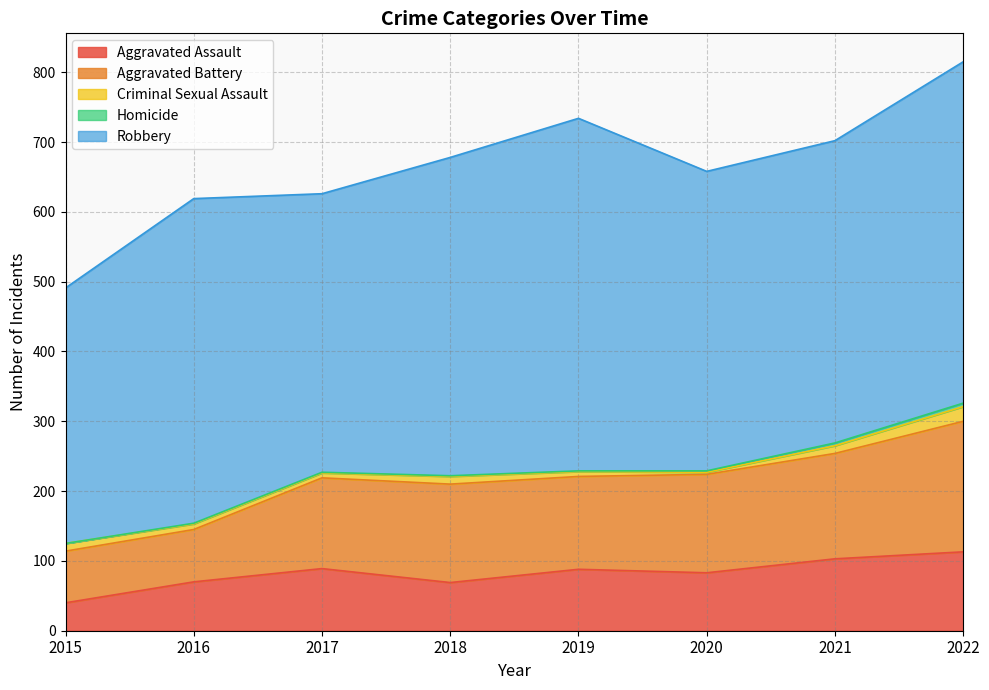

Reading left to right, what are all the values shown in this chart?

Aggravated Assault: 2015=40	2016=70	2017=89	2018=69	2019=88	2020=83	2021=103	2022=113
Aggravated Battery: 2015=74	2016=75	2017=130	2018=141	2019=133	2020=141	2021=151	2022=187
Criminal Sexual Assault: 2015=11	2016=8	2017=7	2018=11	2019=7	2020=3	2021=11	2022=21
Homicide: 2015=0	2016=1	2017=1	2018=1	2019=1	2020=2	2021=4	2022=5
Robbery: 2015=366	2016=465	2017=399	2018=456	2019=505	2020=429	2021=433	2022=489